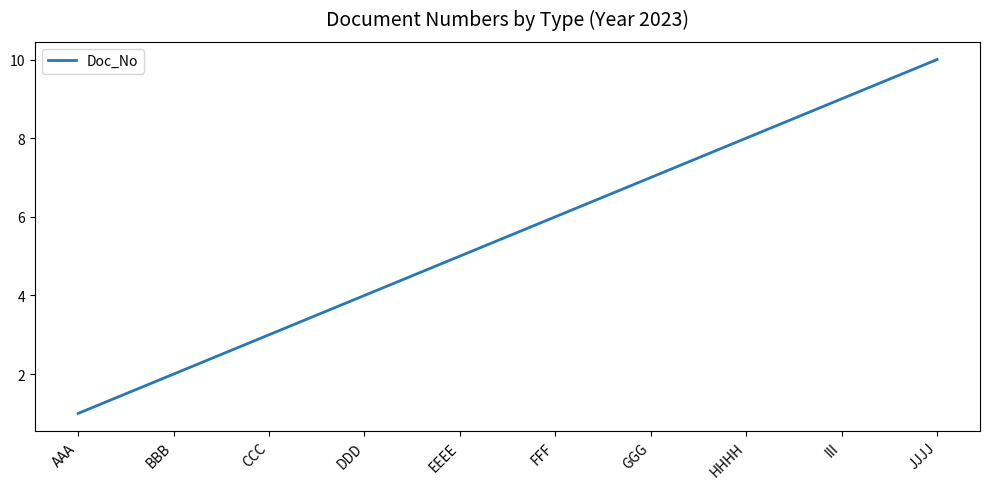

Rank the categories by value from highest to lowest.

JJJJ, III, HHHH, GGG, FFF, EEEE, DDD, CCC, BBB, AAA